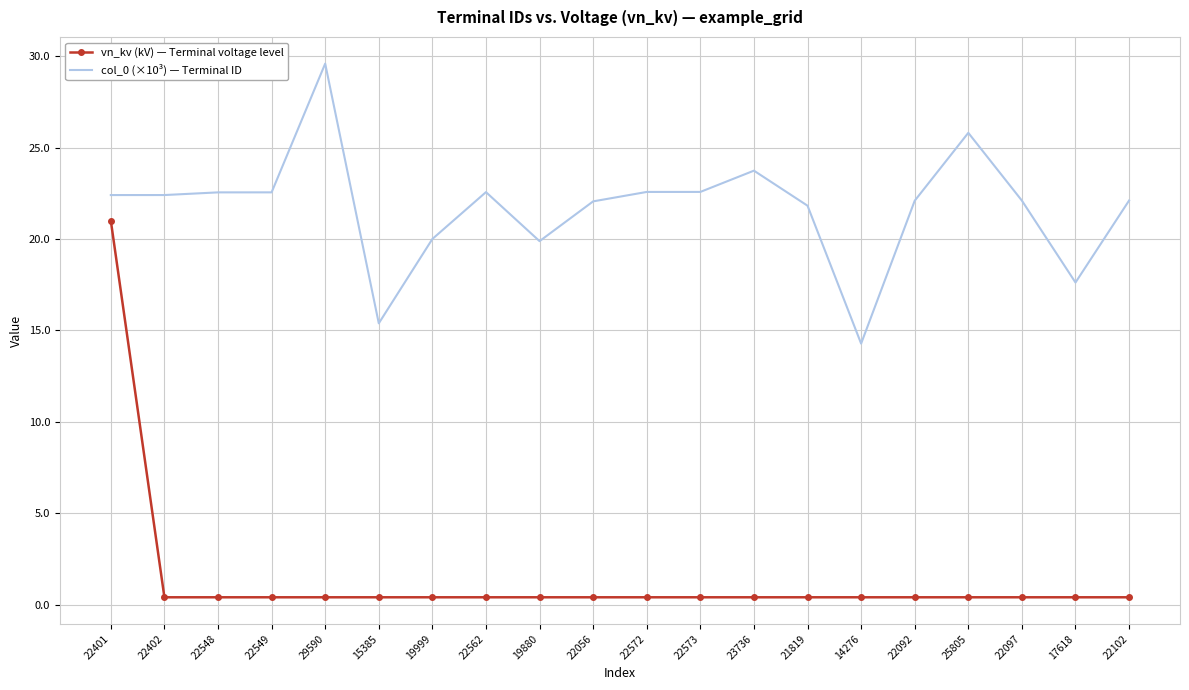

What is the minimum value shown in the chart?

0.4